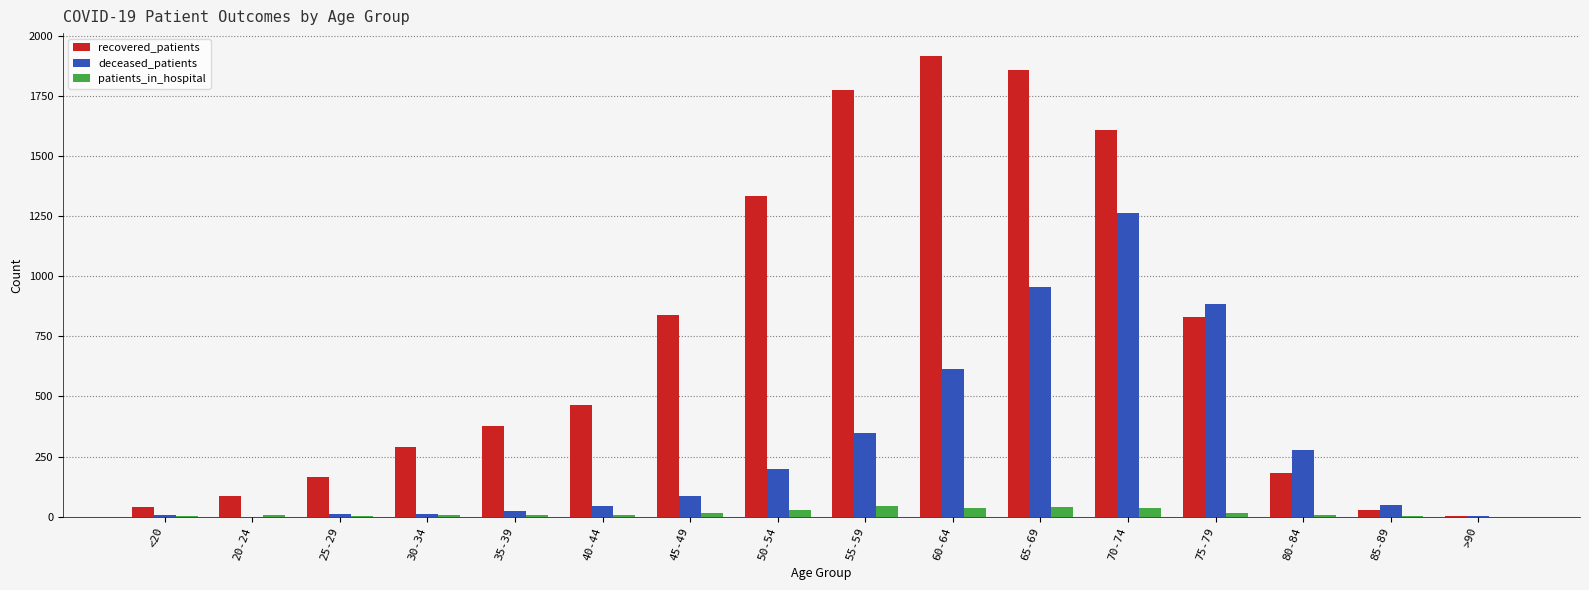

What is the sum of all deceased_patients values?

4773